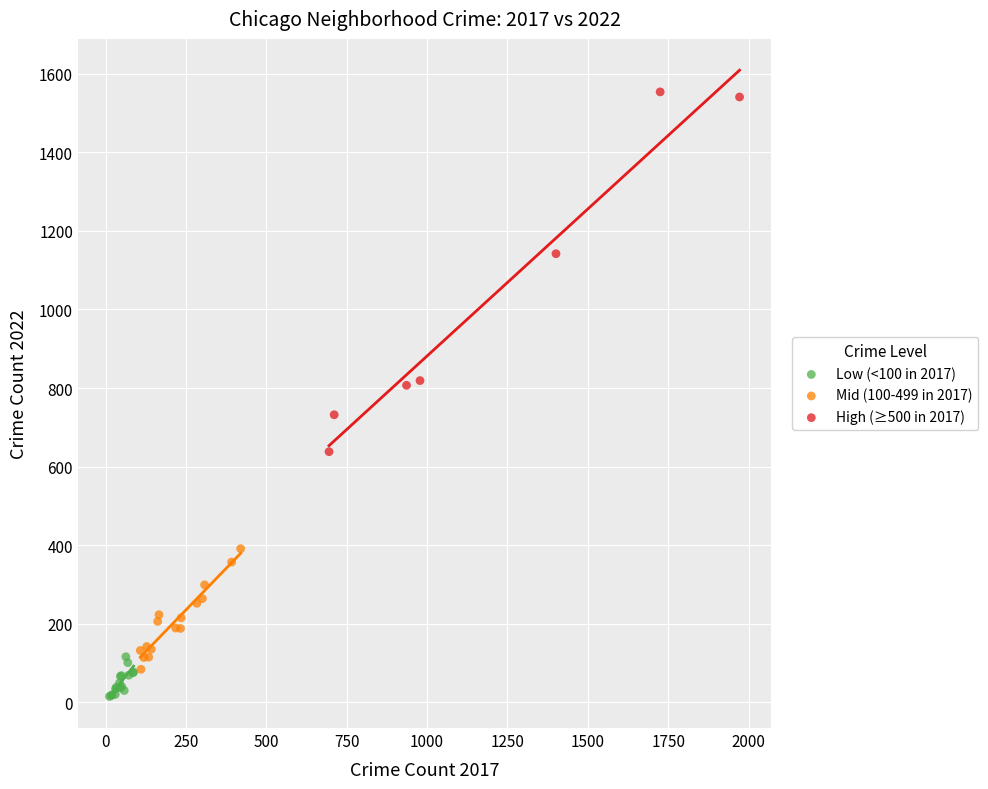

Which series reaches the maximum Y coordinate?

High (≥500 in 2017)